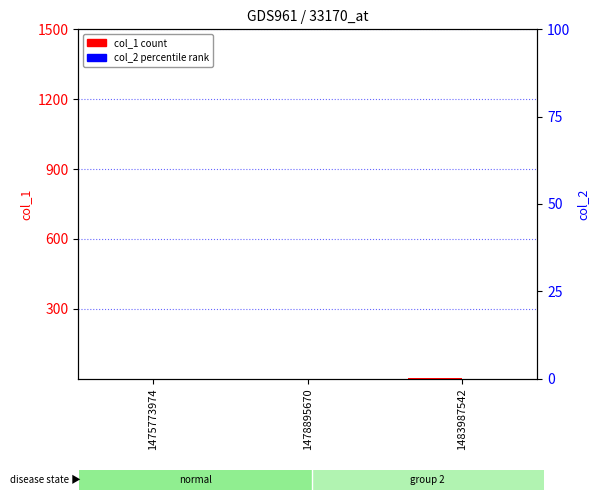

How many bars are there in total?

6